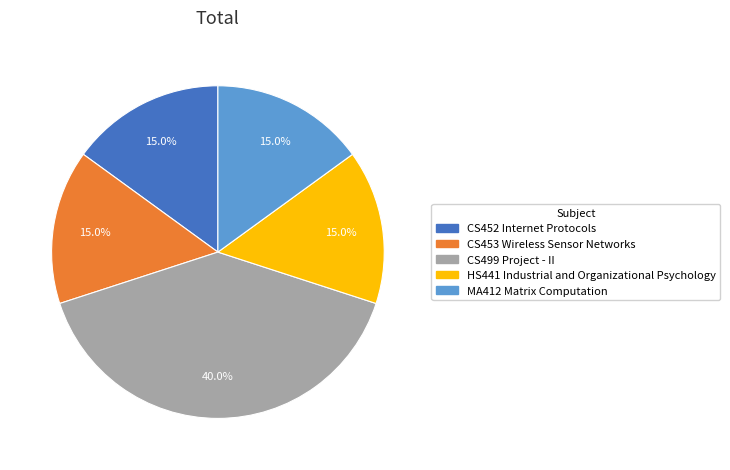

How many slices are in this pie chart?

5